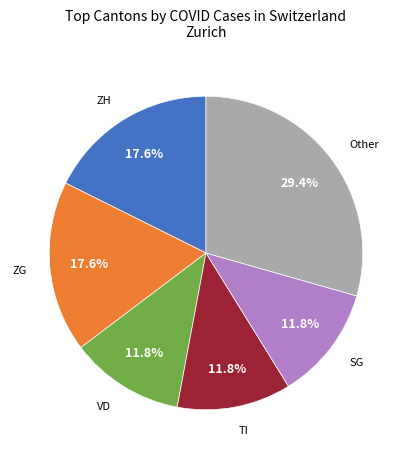

Does any single category account for the majority?

No